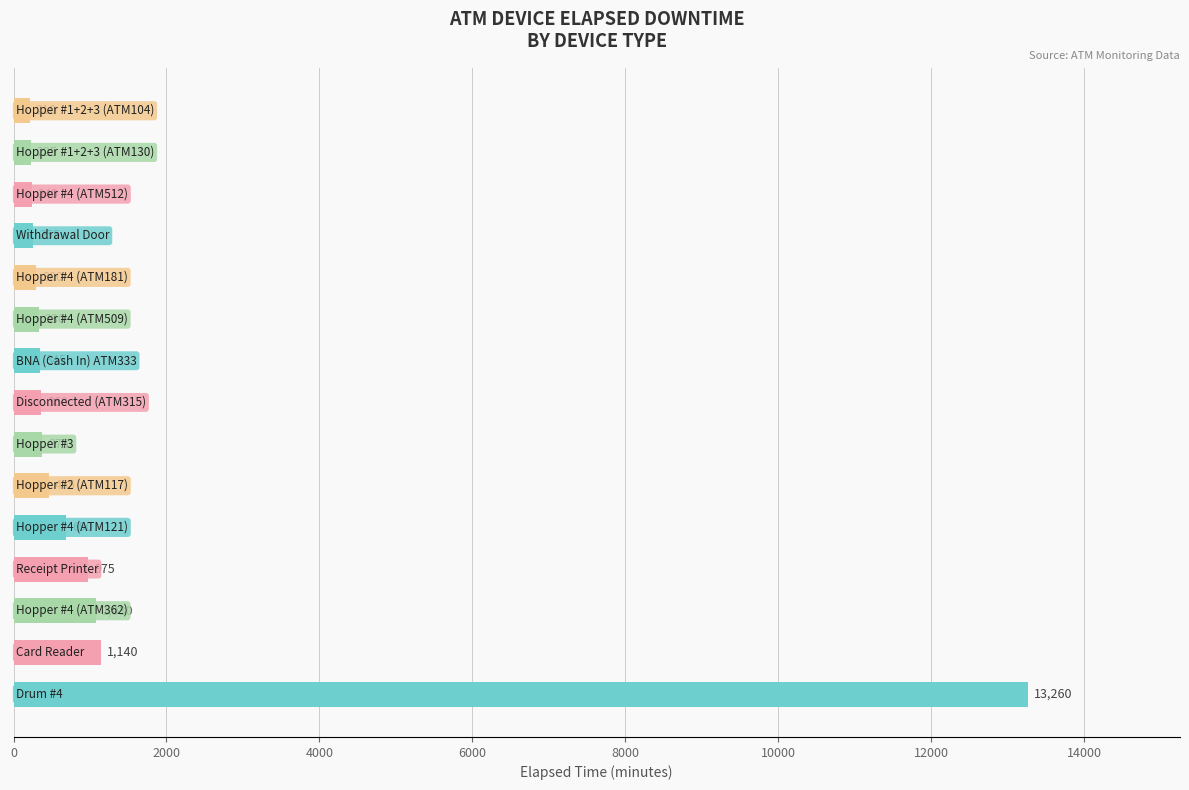

How many distinct data groups are displayed?

1